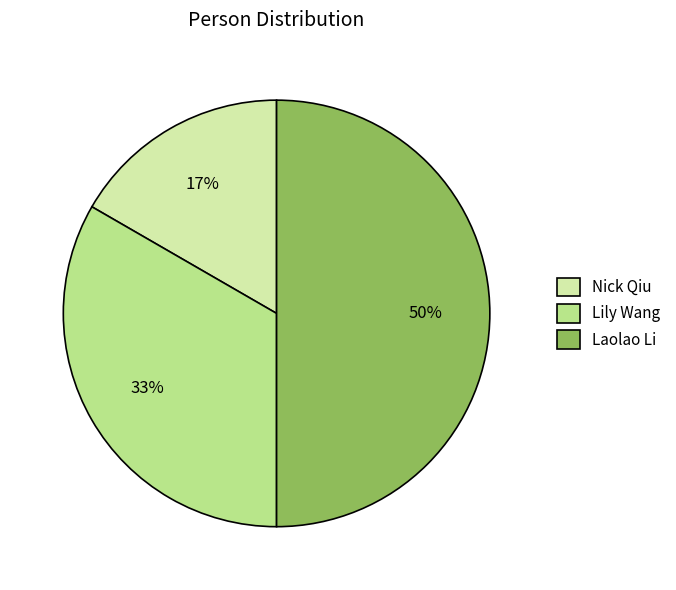

To the nearest percent, what is the difference between the largest and smallest slice percentages?

33%